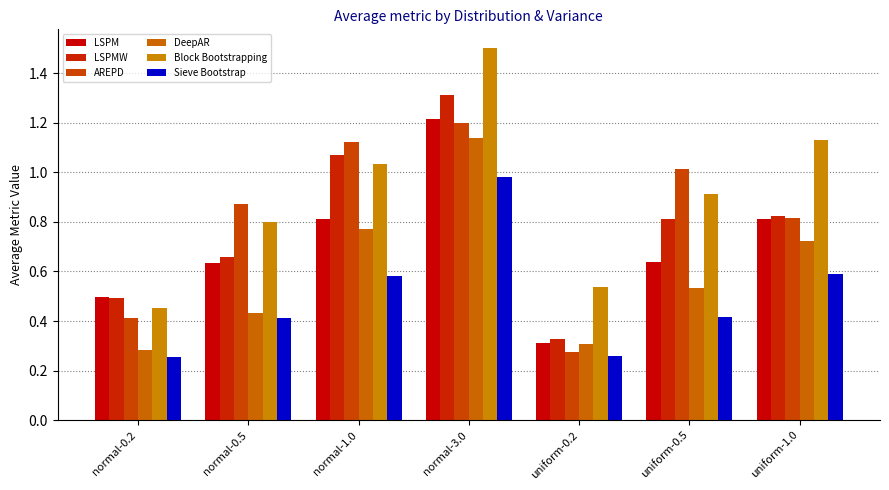

What is the approximate value of Block Bootstrapping at uniform-0.2?

0.5